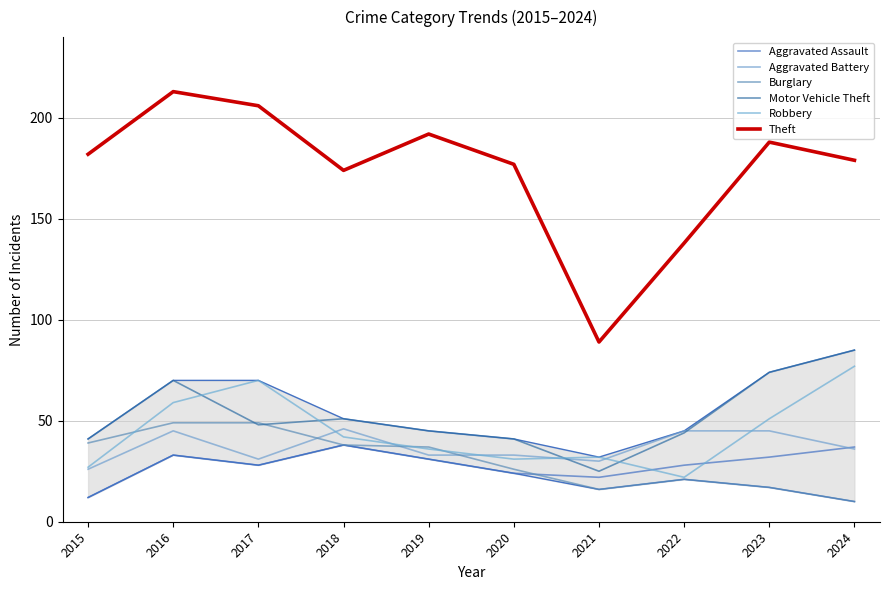

How many times do Aggravated Assault and Robbery cross each other?

2